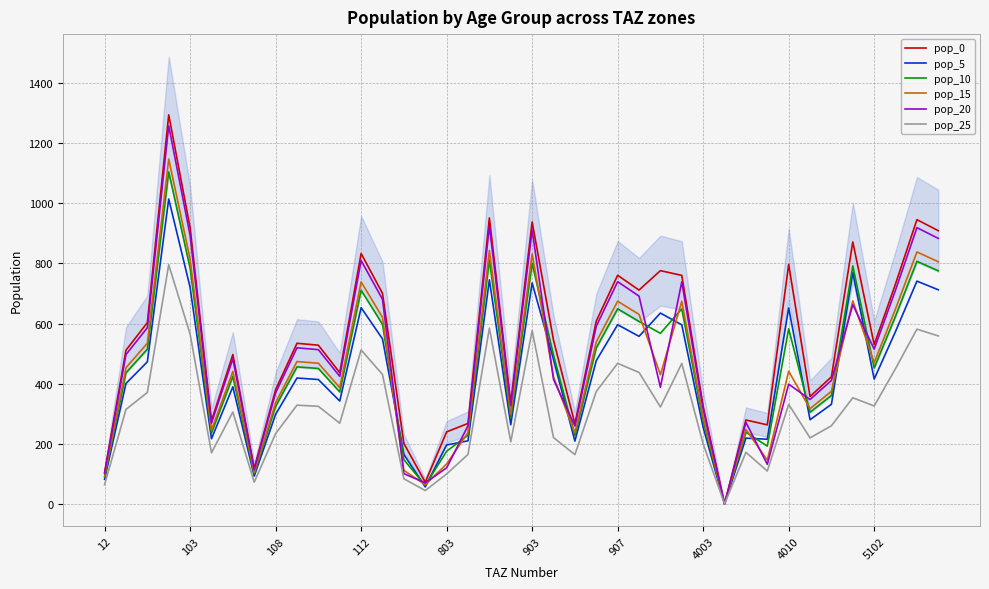

Does the chart have visible grid lines?

Yes